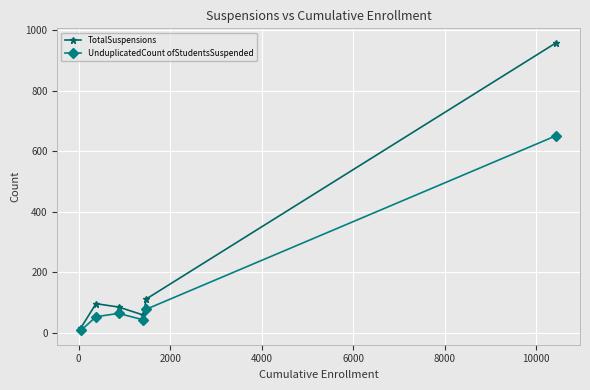

Which series has the largest total across all categories?

TotalSuspensions